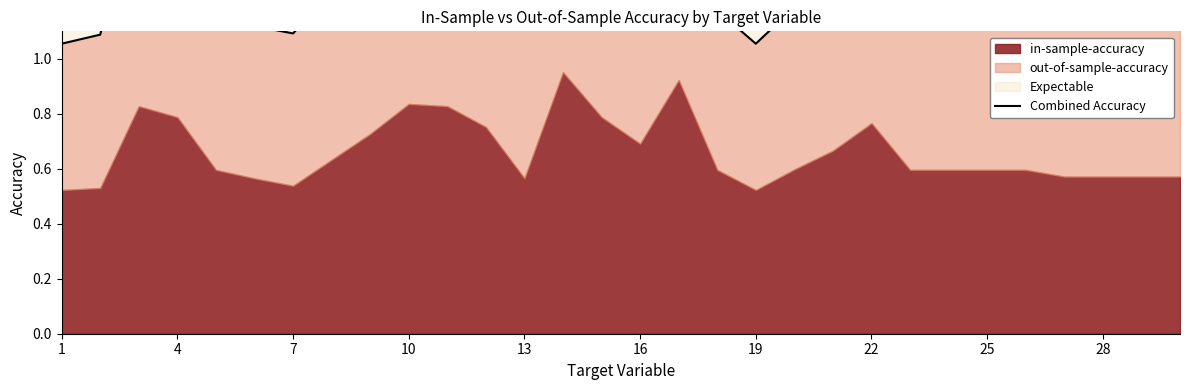

How many lines are shown in the chart?

1